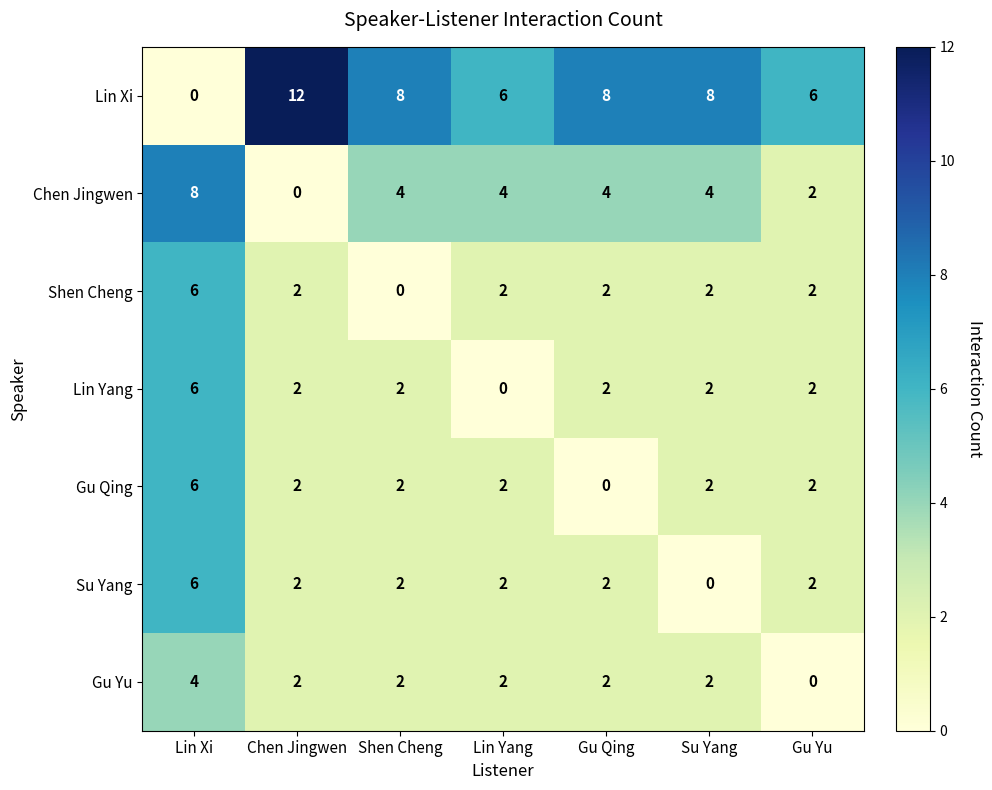

Where does the Chen Jingwen series first go above 4?

Lin Xi